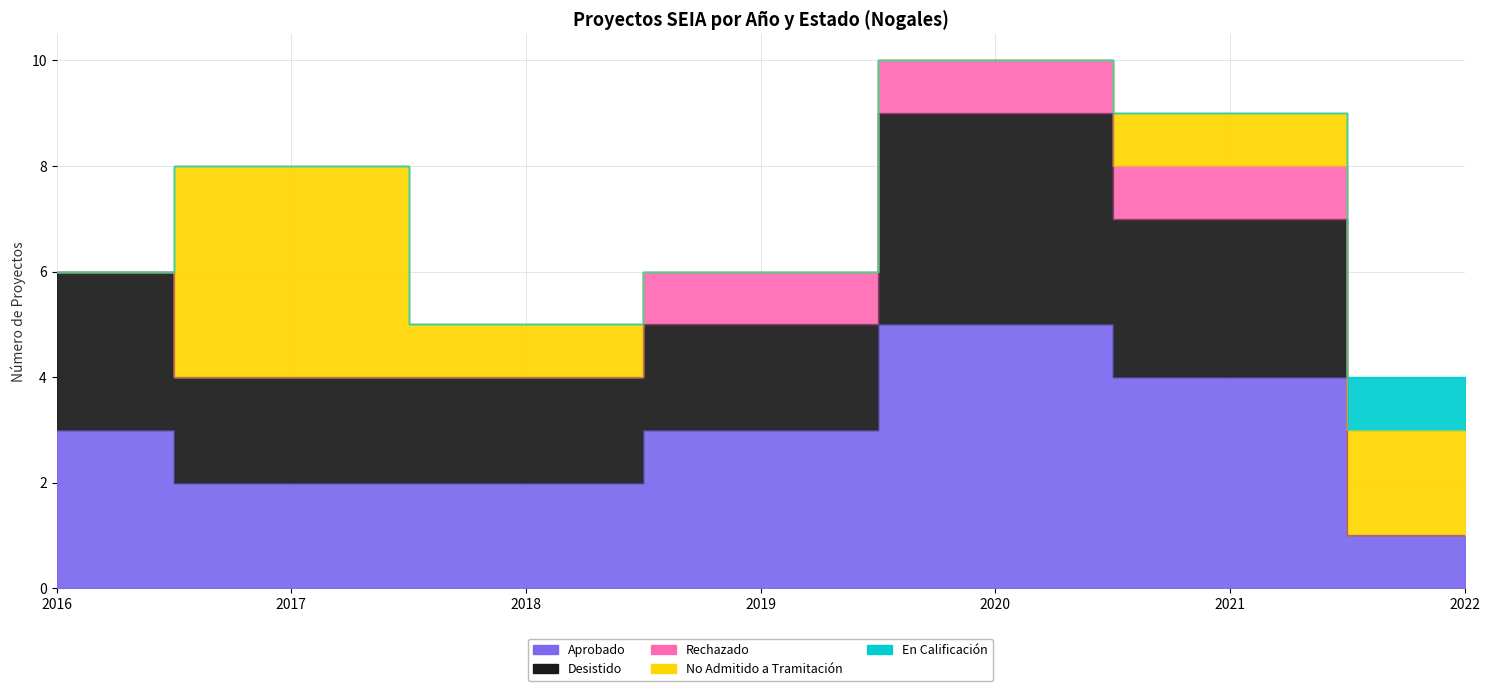

At how many categories does at least one series exceed 3?

3